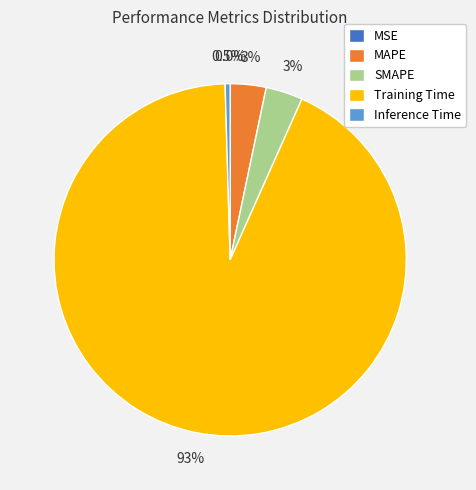

Do SMAPE and Training Time together represent more than half of the pie?

Yes